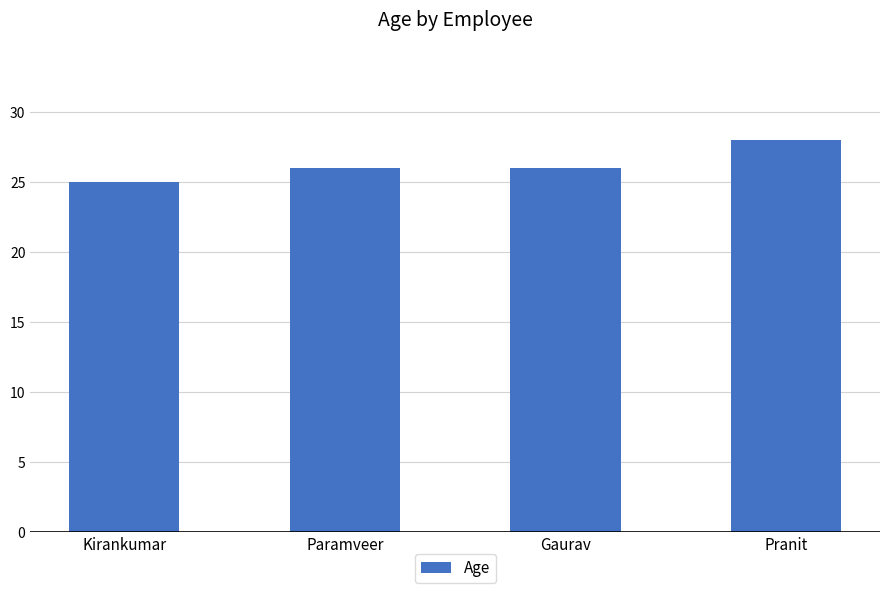

What is the greatest value displayed?

28